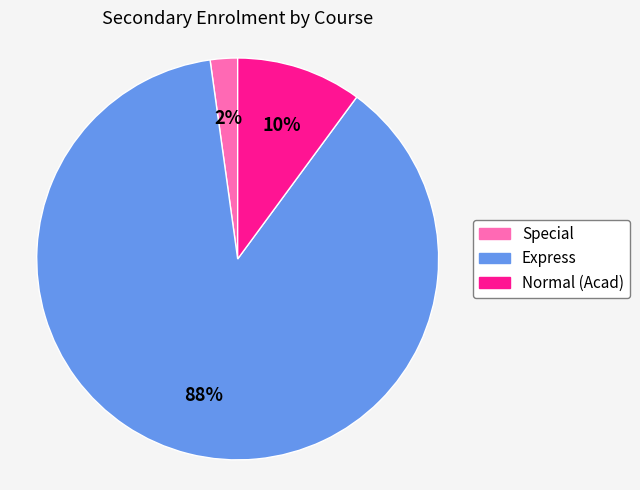

Which has a higher value, Normal (Acad) or Special?

Normal (Acad)